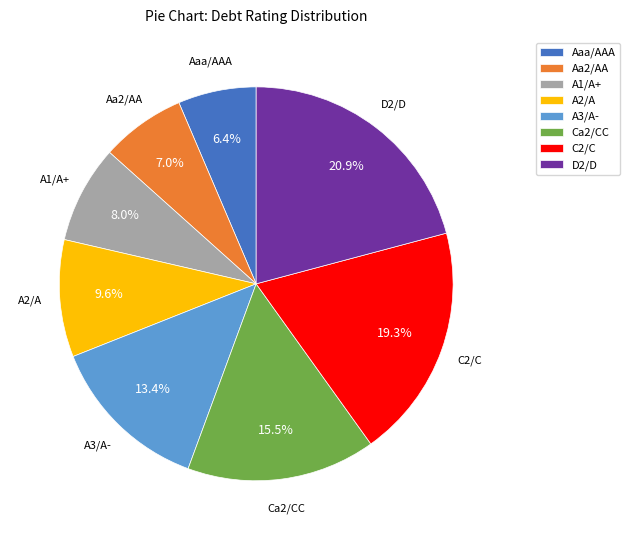

To the nearest percent, what is the average slice percentage?

12%